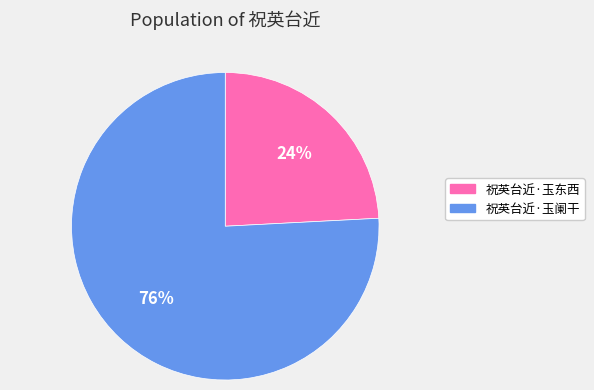

To the nearest percent, what is the average slice percentage?

50%